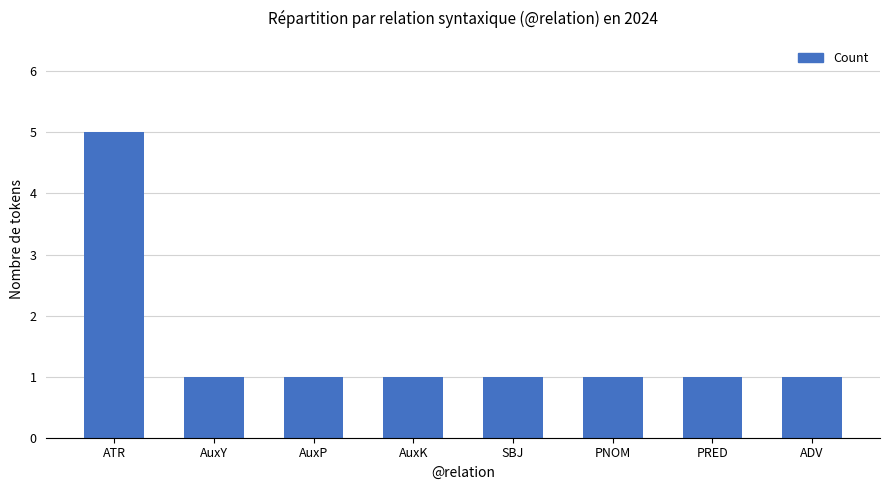

What is the label of the 1st bar from the right?

ADV